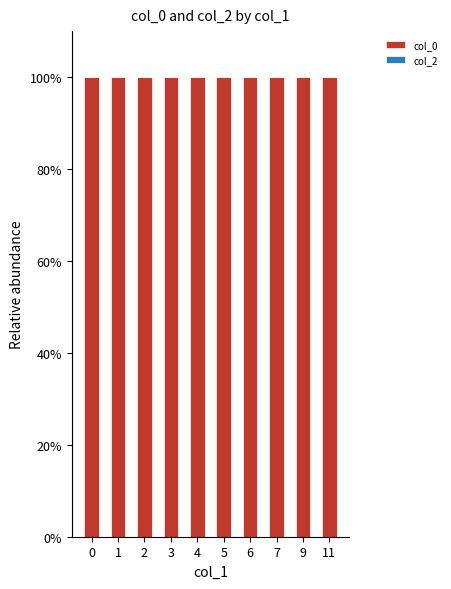

Read the col_0 value at 1.

100